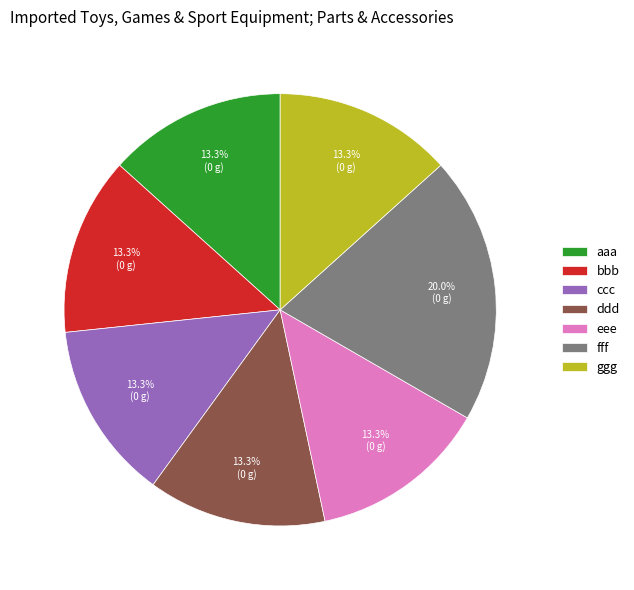

Count the number of slices in the pie.

7